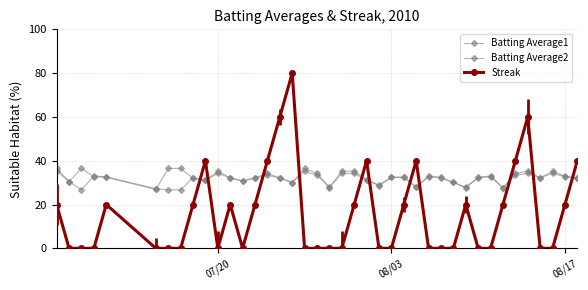

Count the number of data series in this chart.

3